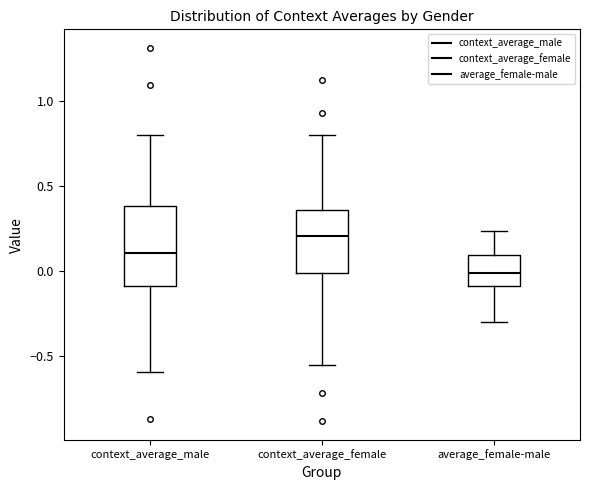

Which box has the highest median line?

context_average_female